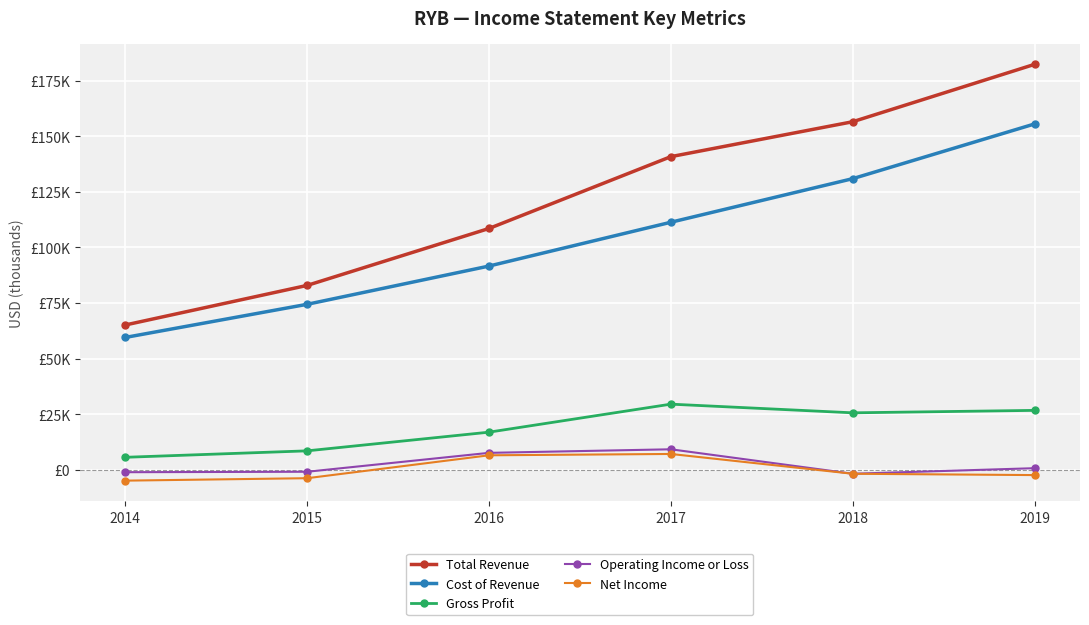

At how many categories does at least one series exceed 63898?

6